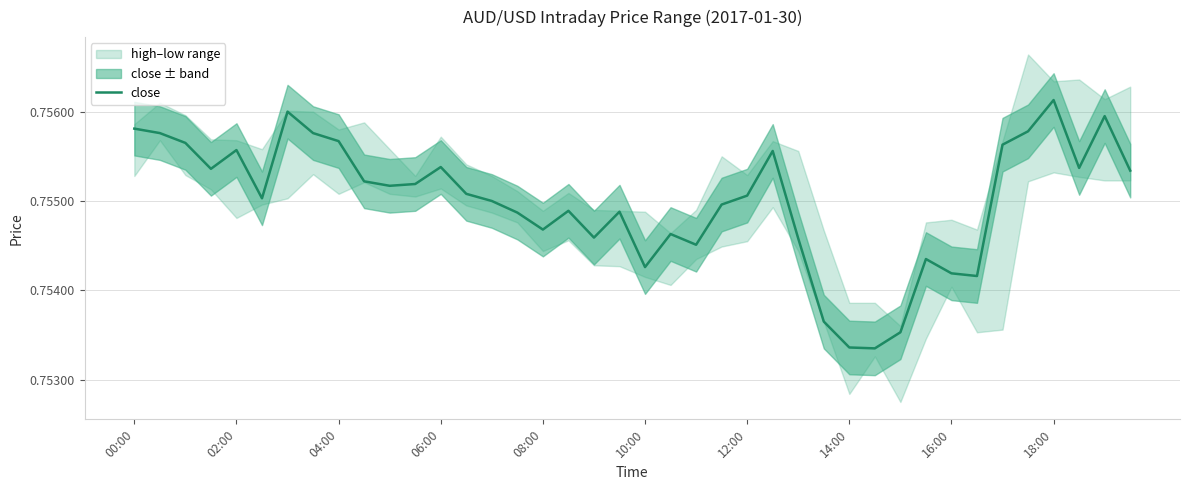

What is the label of the 7th point from the left?

12:00